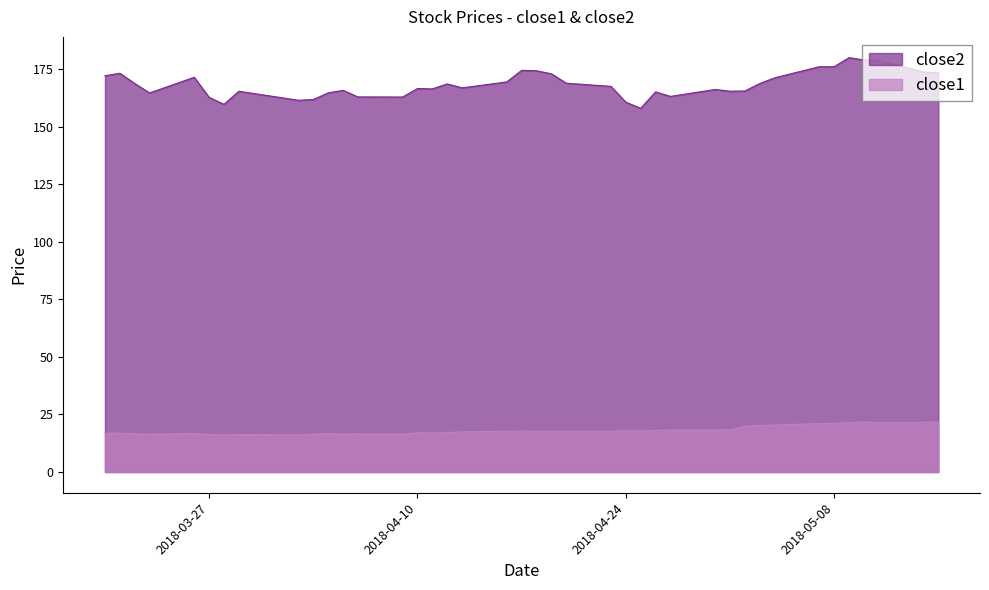

Where does the close2 series first go above 167?

2018-03-20